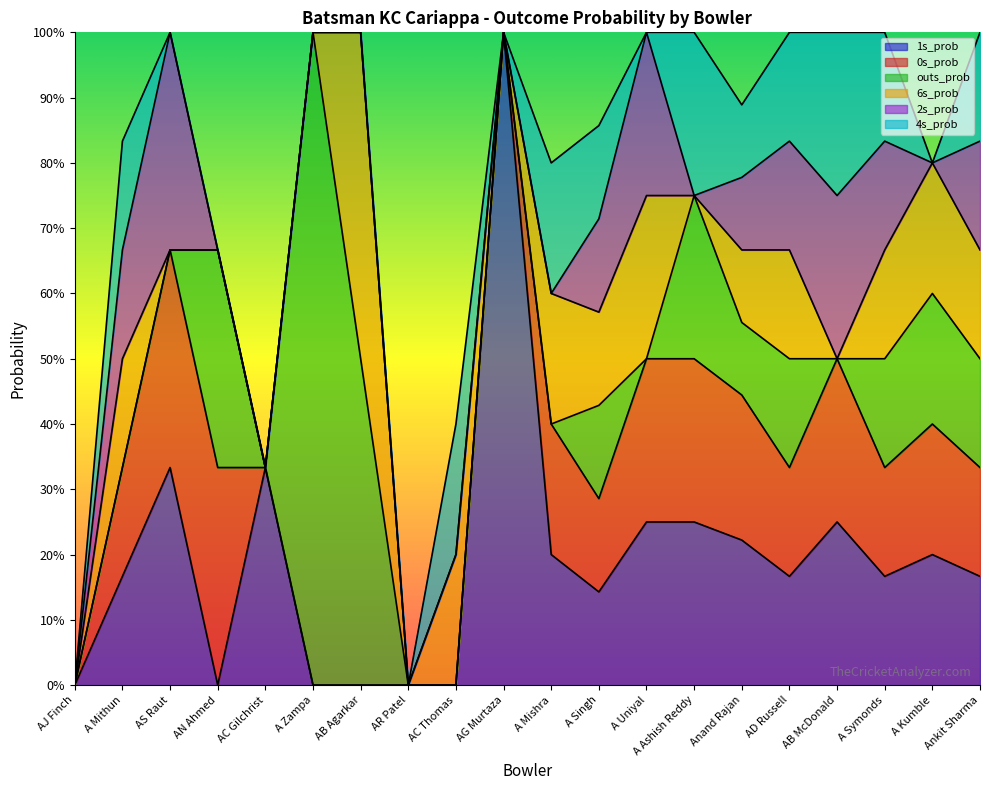

At which label is 0s_prob closest to 0?

AJ Finch